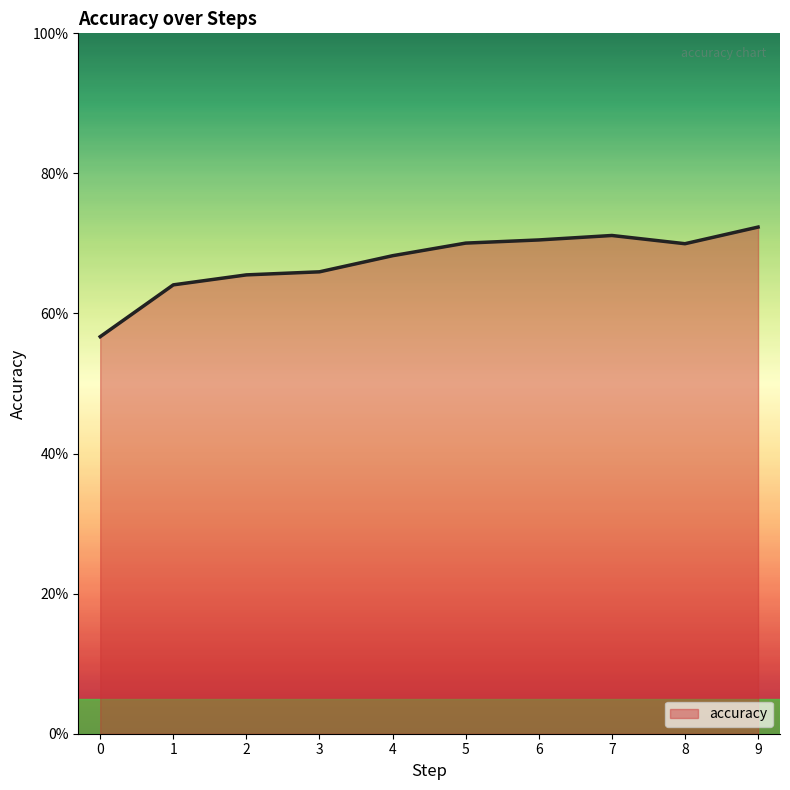

List the labels in order of value, smallest first.

0, 1, 2, 3, 4, 8, 5, 6, 7, 9